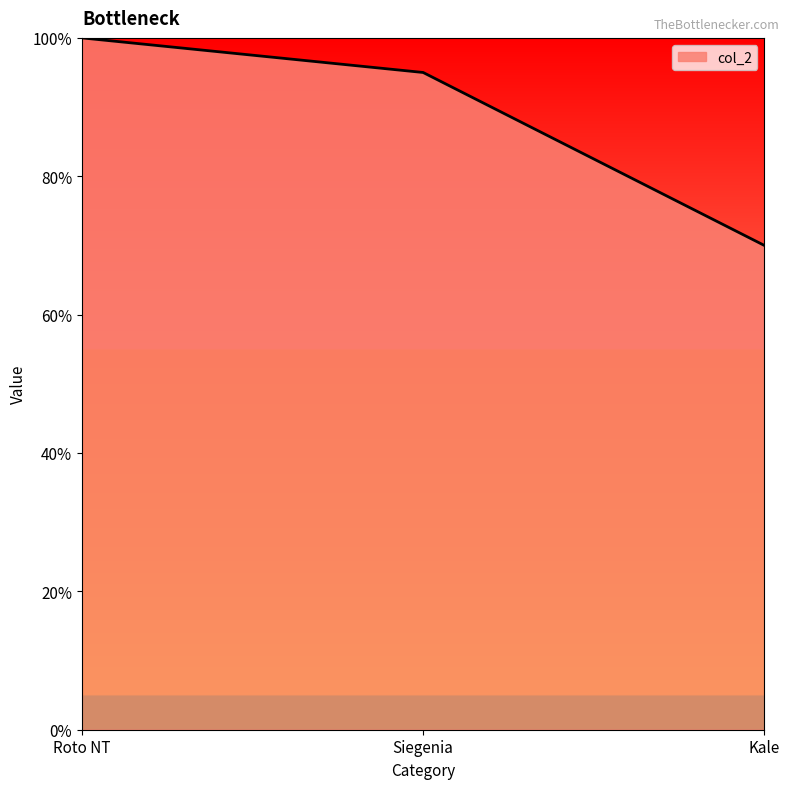

How many values are between 0 and 1?

3